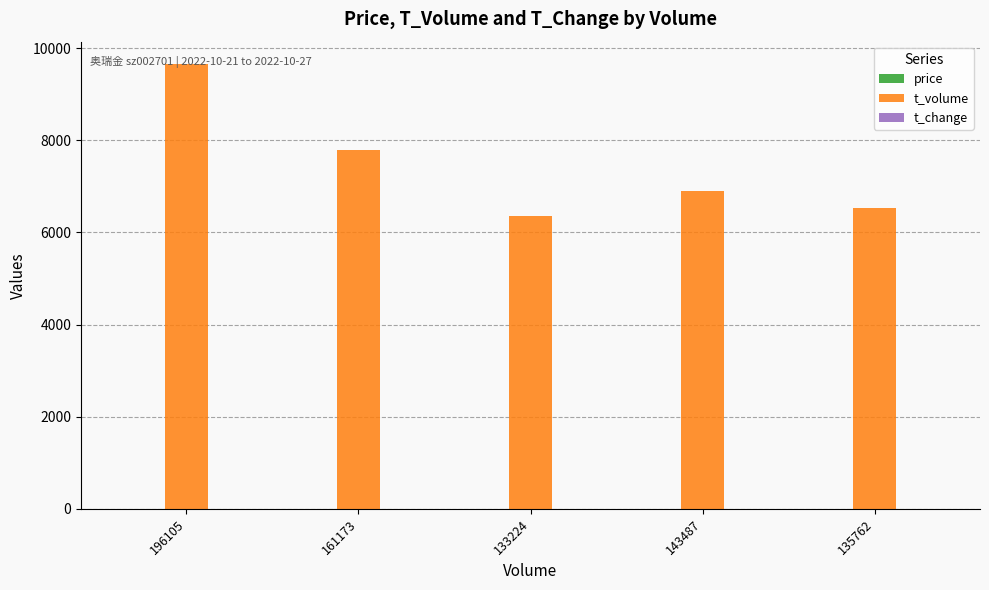

Where is t_volume nearest to the value 8004?

161173